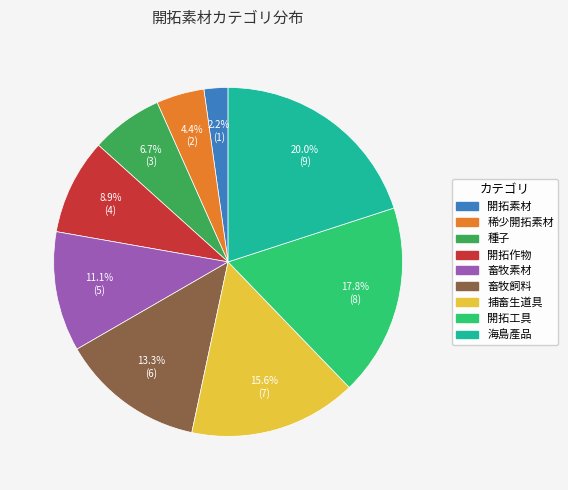

To the nearest percent, what is the combined percentage of 稀少開拓素材 and 種子?

11%